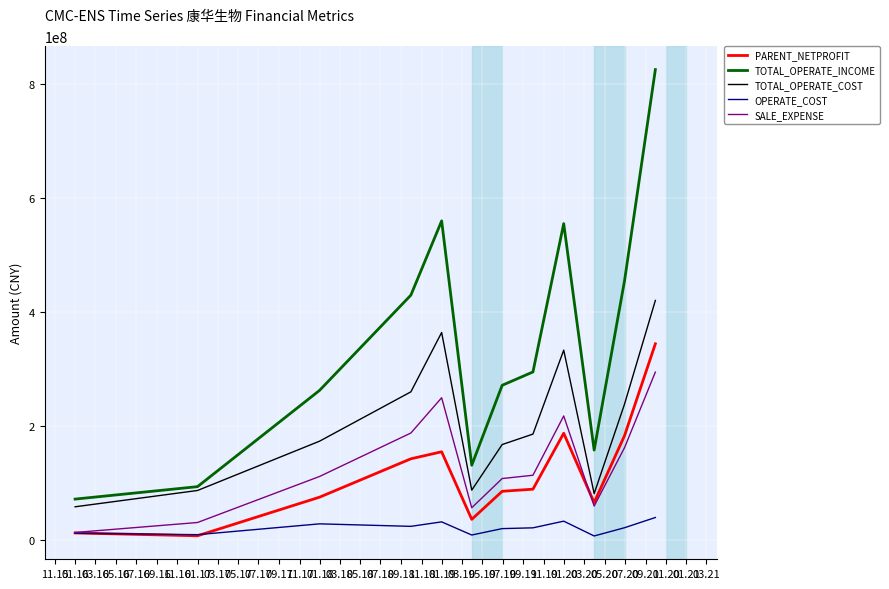

Which series has the largest total across all categories?

TOTAL_OPERATE_INCOME